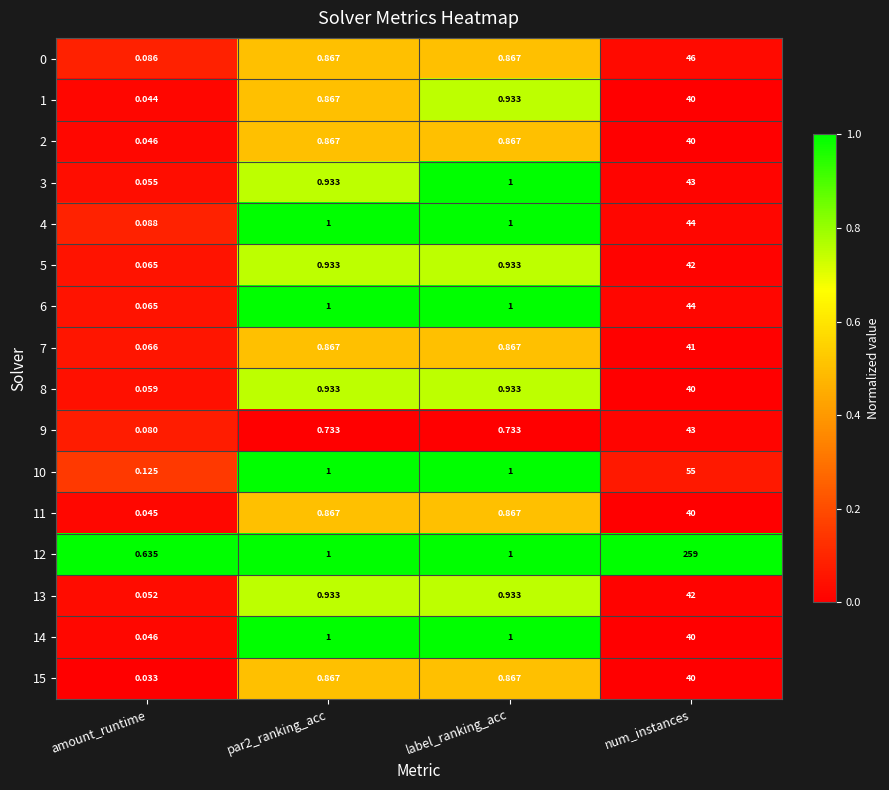

Is the value of 11 at num_instances greater than the value of 13 at amount_runtime?

Yes